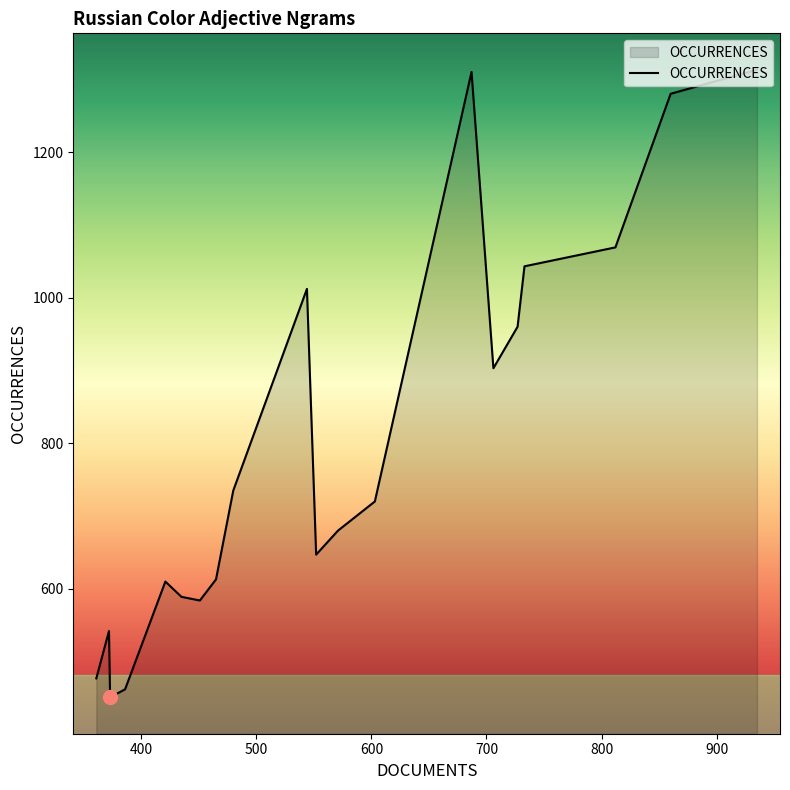

What is the minimum value shown in the chart?

451